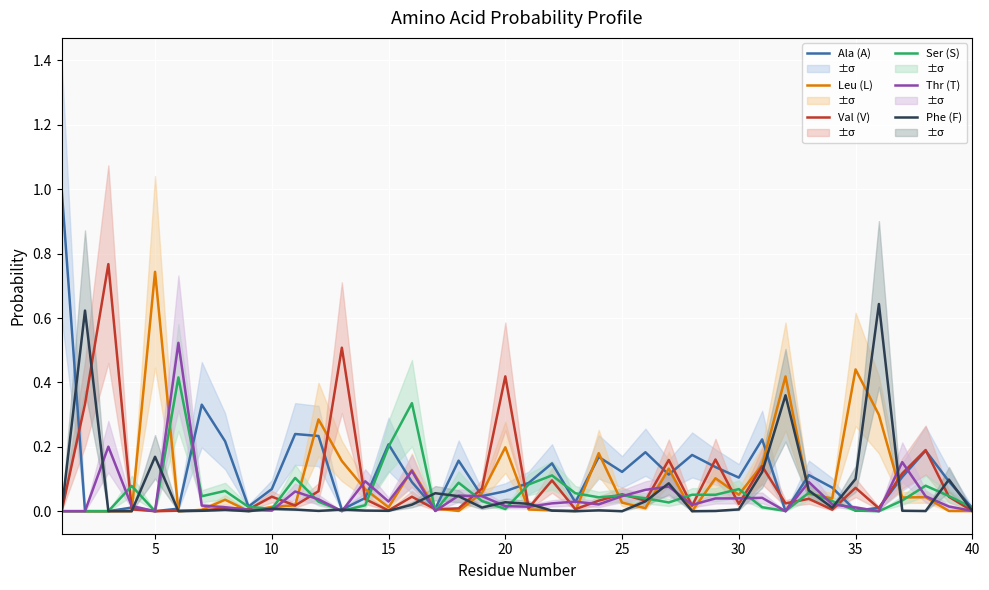

The value of Phe (F) at 21 is 0.0. True or false?

False